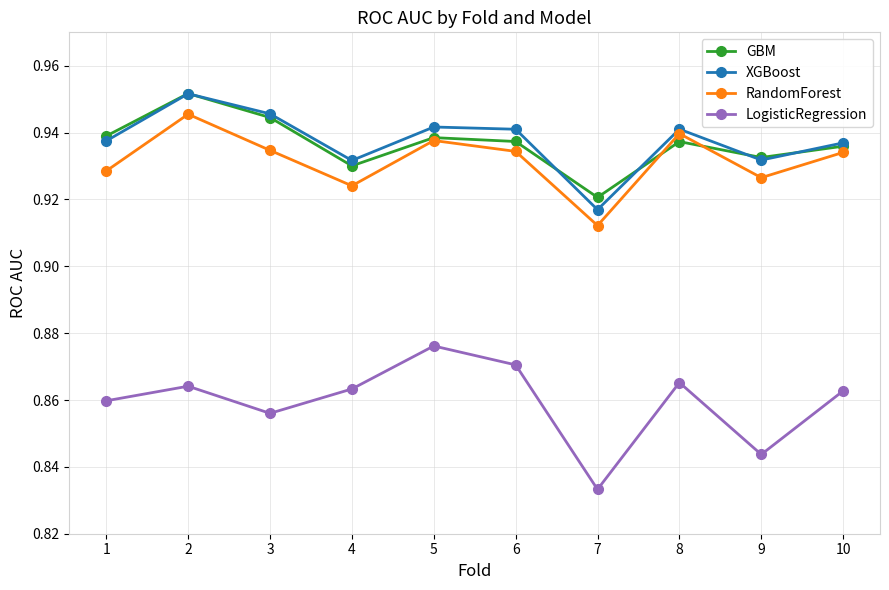

What is the sum of all RandomForest values?

9.3